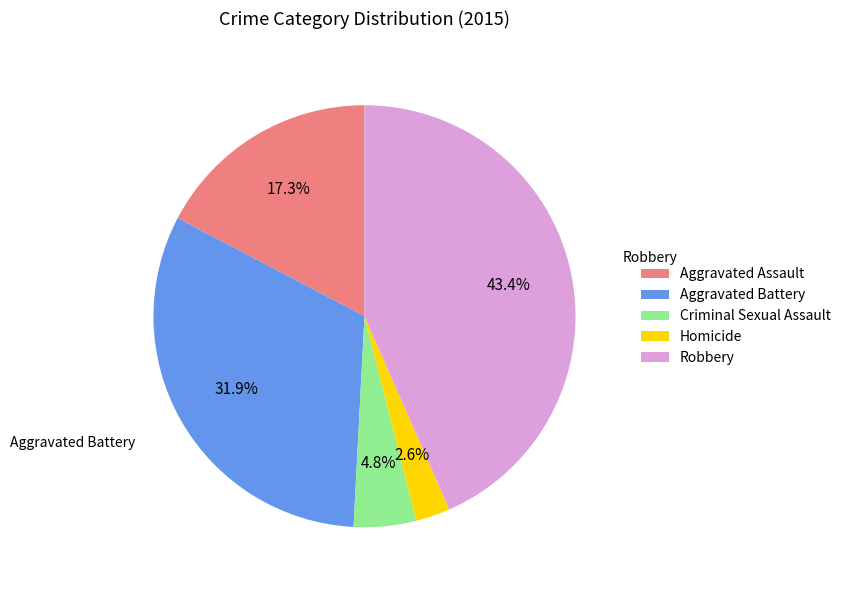

What percentage is the Criminal Sexual Assault slice, to the nearest percent?

5%